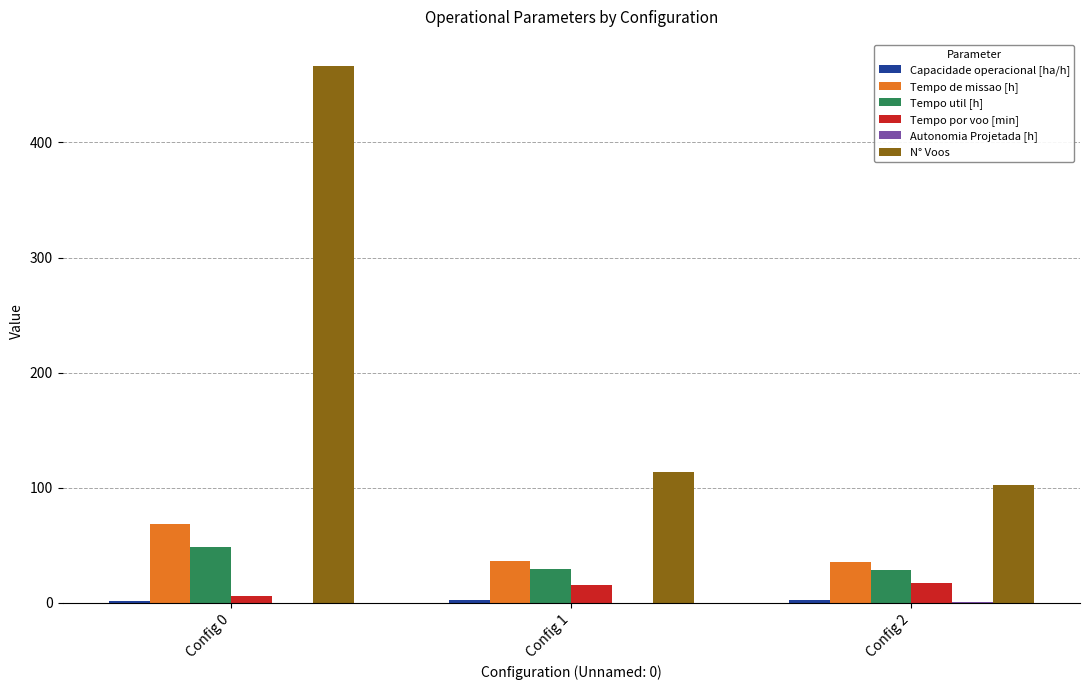

Does the chart contain stacked bars?

No